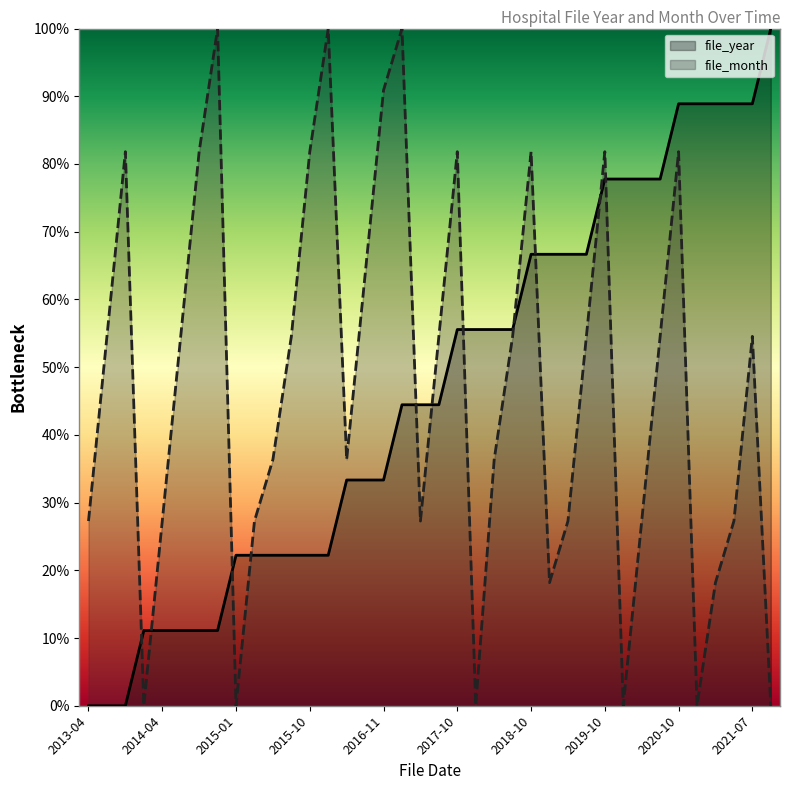

At which label is file_month closest to 50?

2013-07